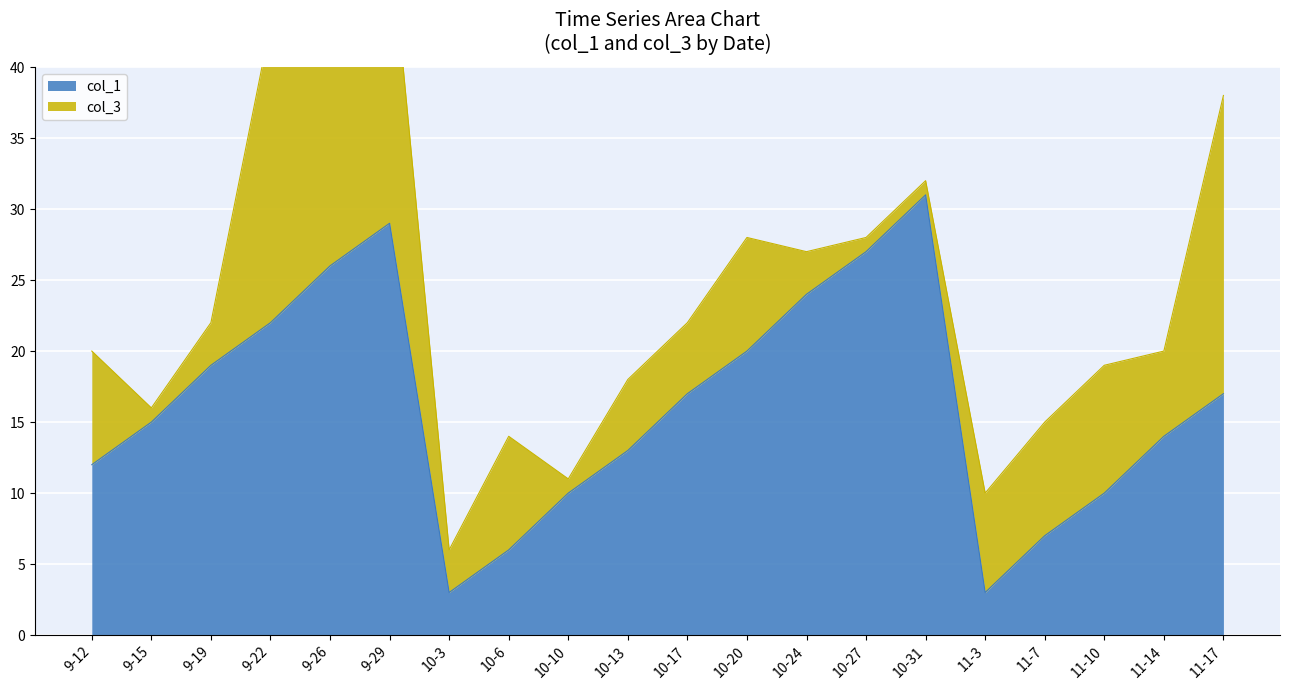

Read the value at 11-17, to the nearest 10.

20